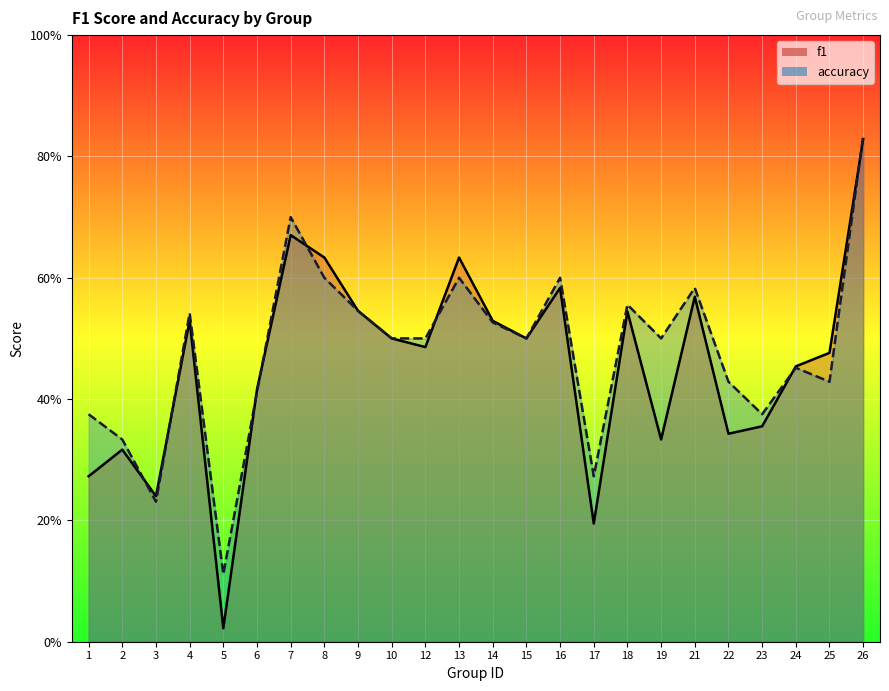

After their last crossing, which series has the higher values: f1 or accuracy?

accuracy